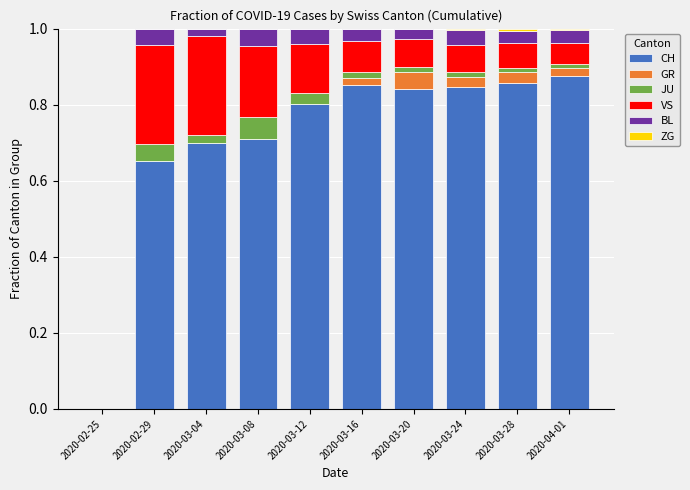

How many series are shown in this chart?

6